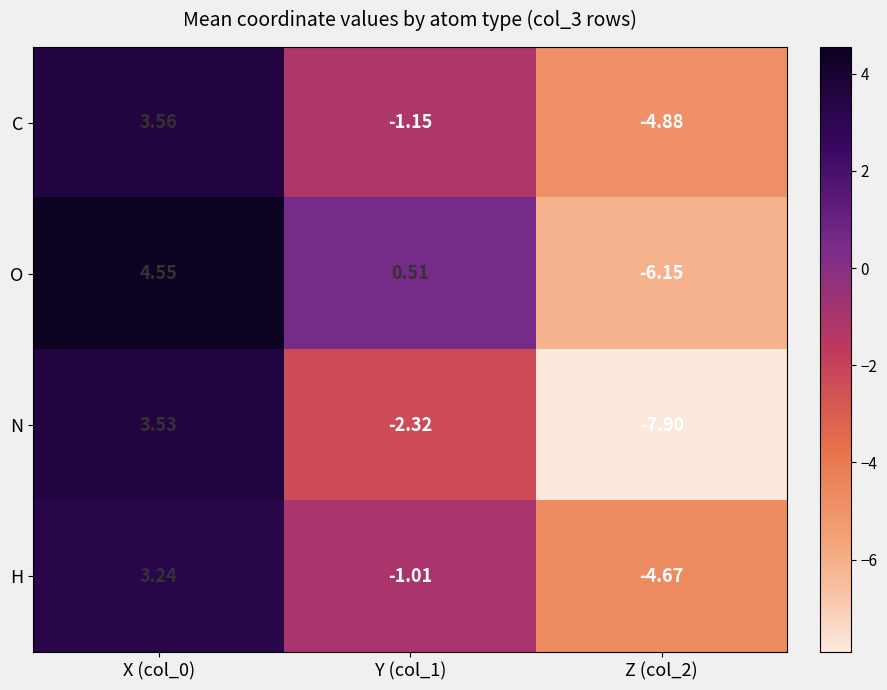

At Z (col_2), list the series in order from smallest to largest.

N, O, C, H